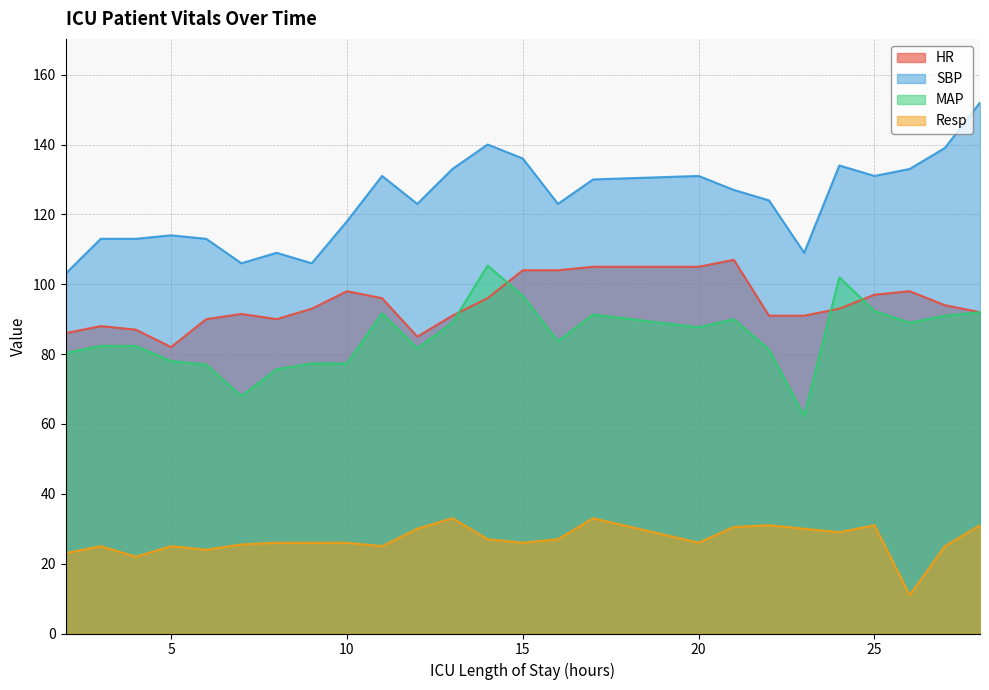

How many lines are shown in the chart?

4